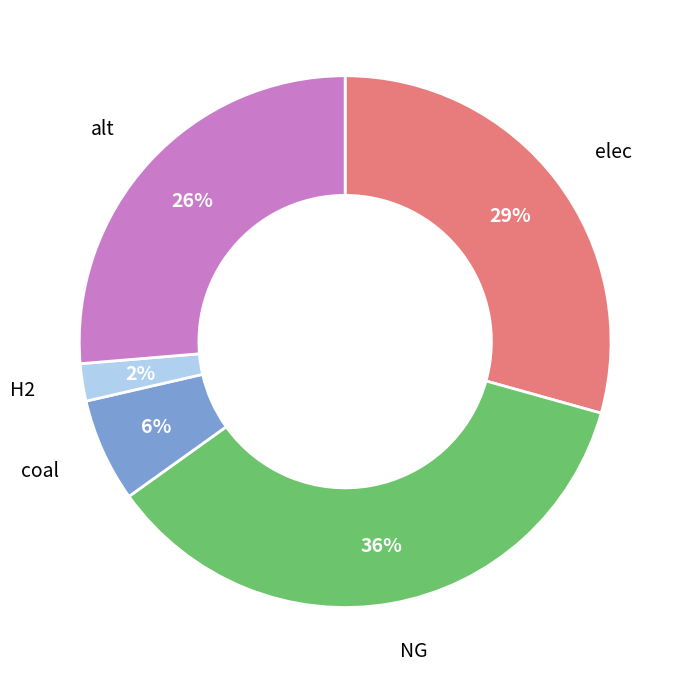

To the nearest percent, what is the difference between the largest and smallest slice percentages?

34%